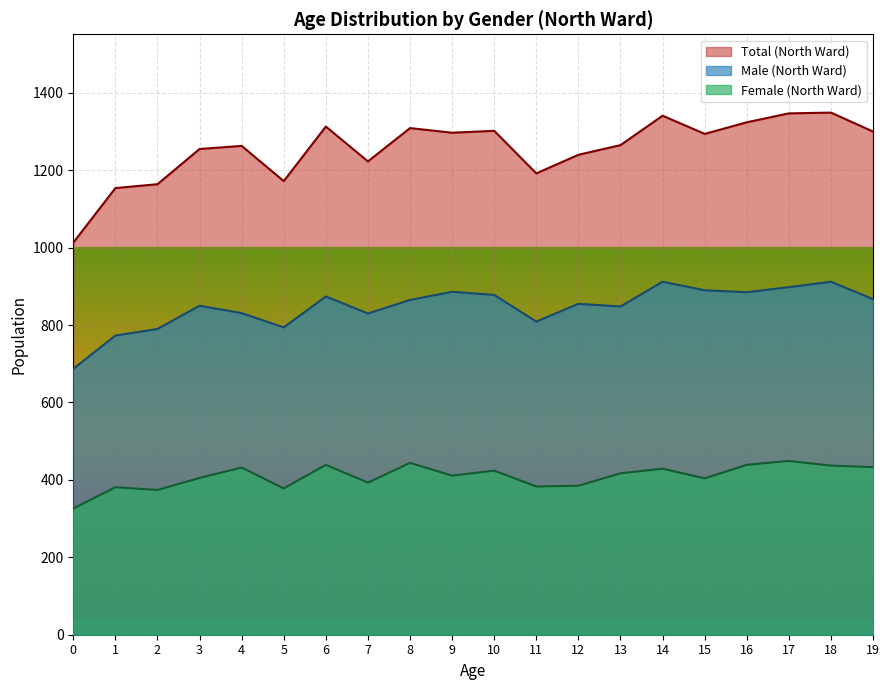

Where is the first local minimum for Male (North Ward)?

5